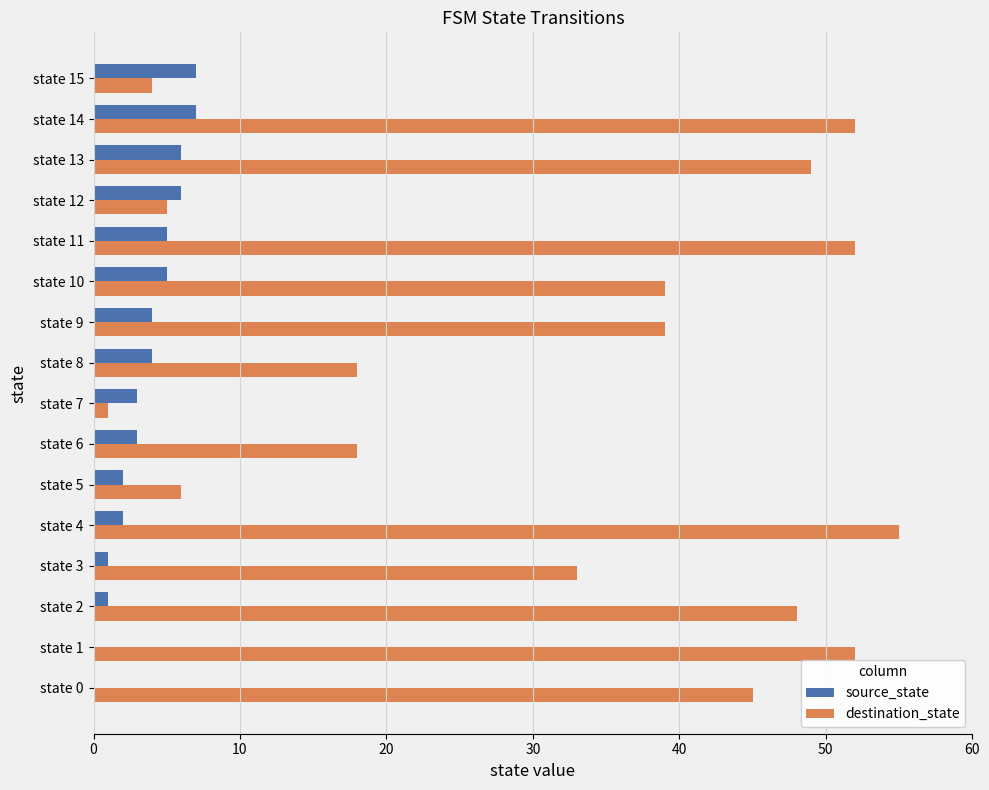

Is the value of source_state at state 8 greater than the value of destination_state at state 7?

Yes